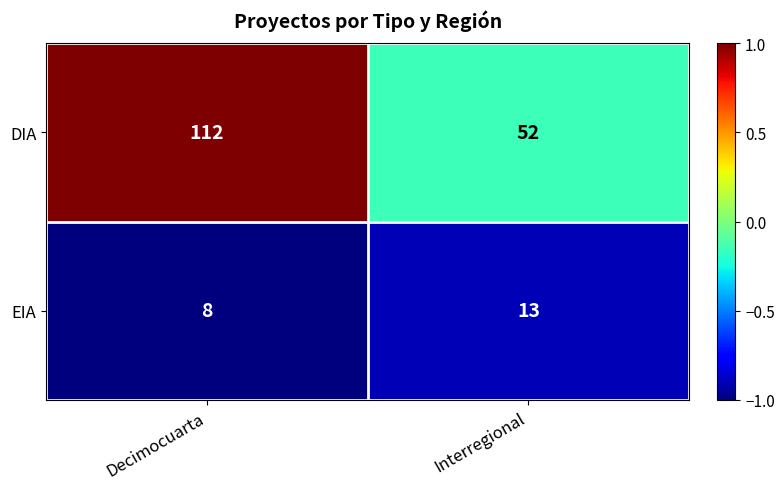

What is the maximum value shown in the chart?

112